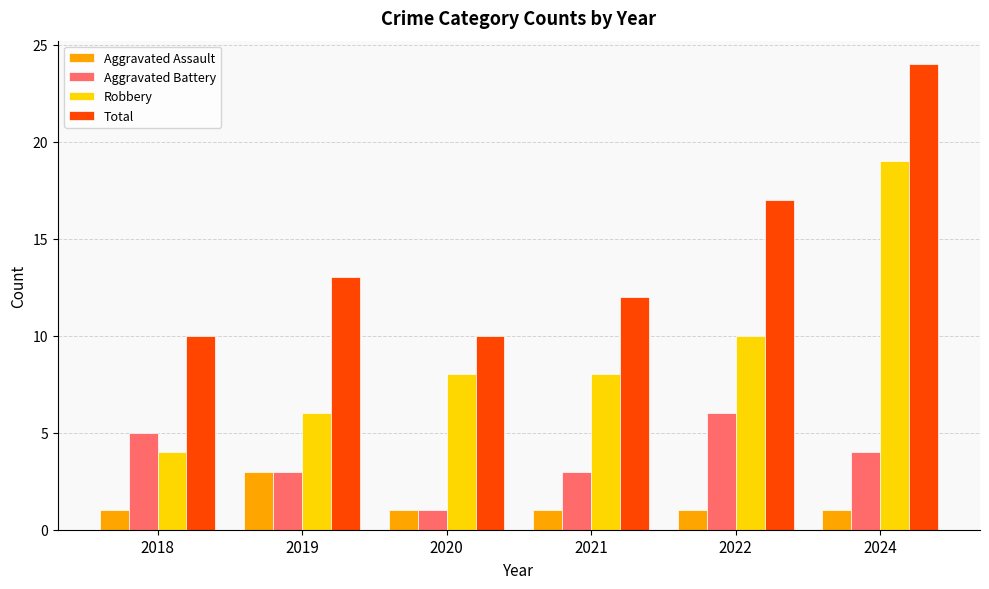

The Robbery series shows 4 at 2018. True or false?

True